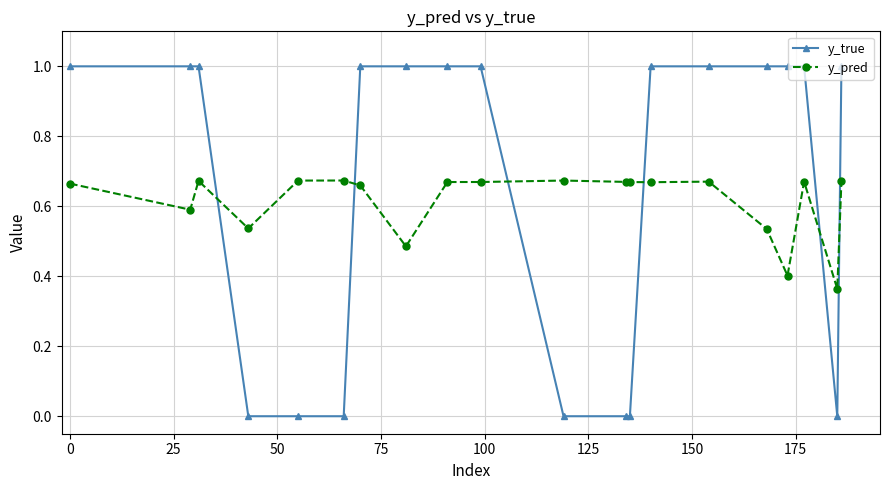

After their last crossing, which series has the higher values: y_pred or y_true?

y_true